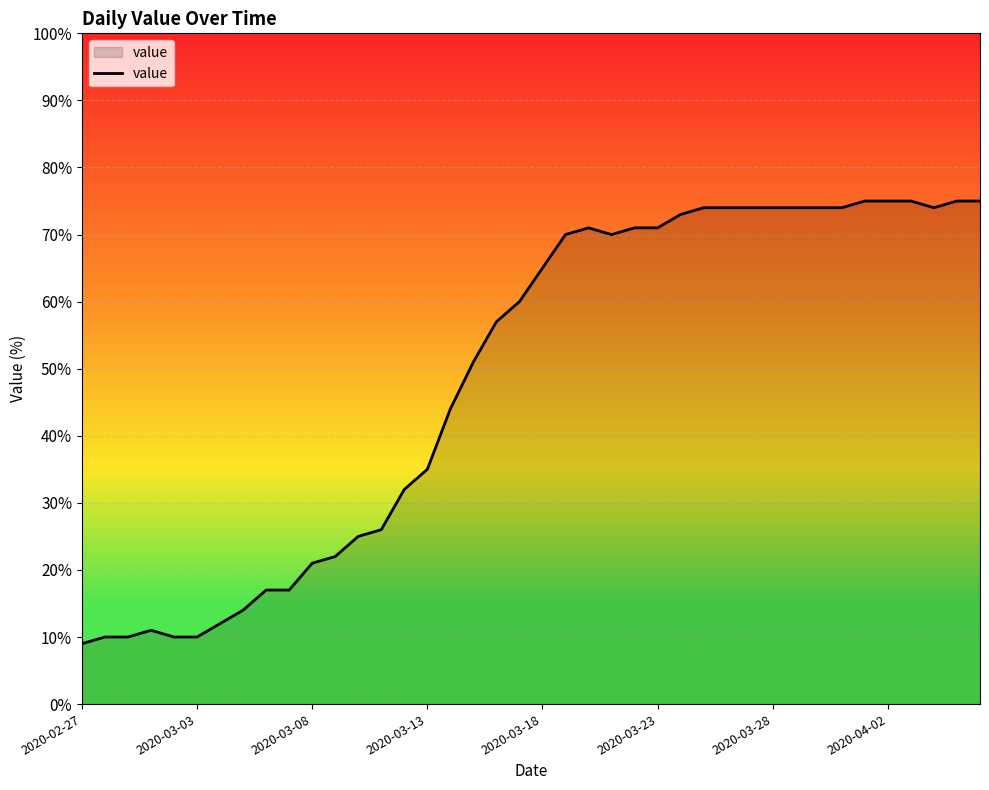

What is the difference between the maximum and minimum values?

66